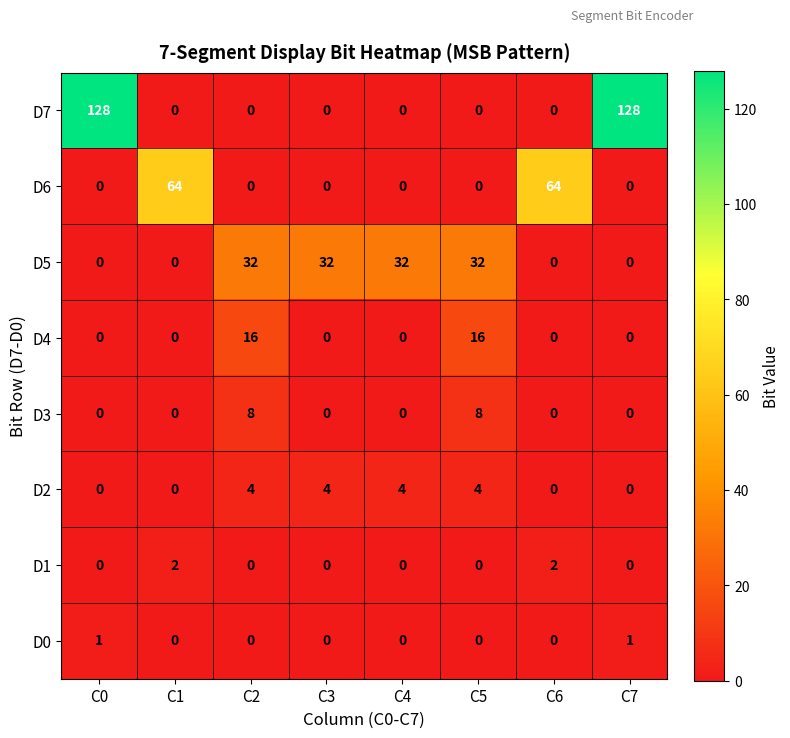

How many D3 values are between 0 and 8?

8